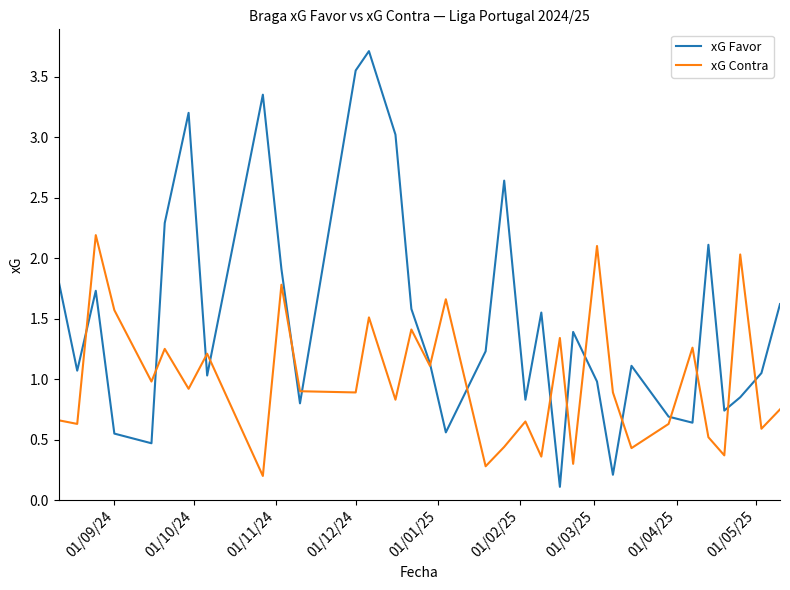

Which series has the largest total across all categories?

xG Favor